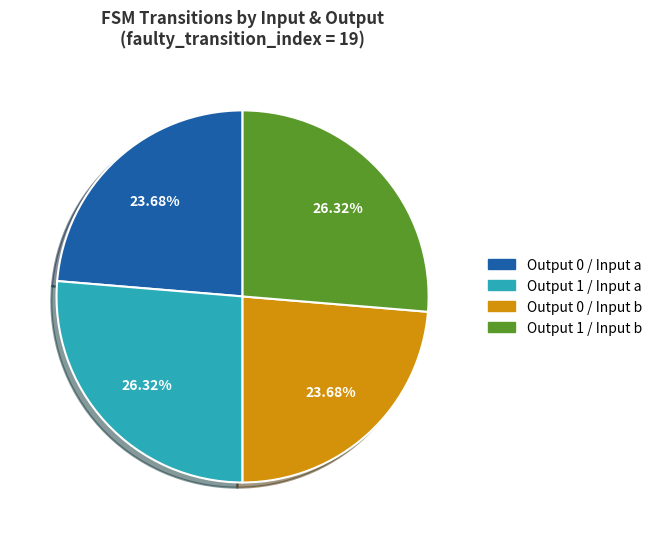

Is there any slice that represents more than half of the pie?

No